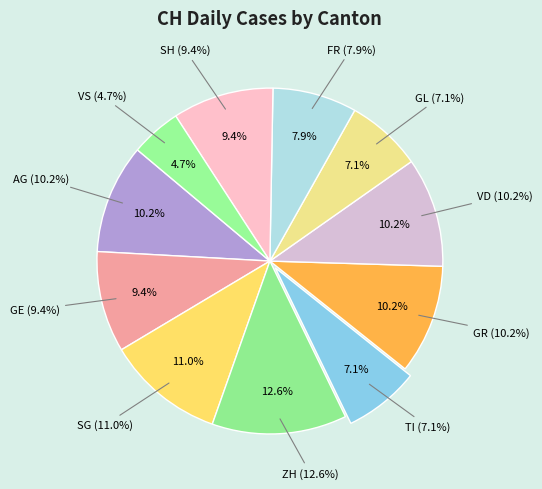

True or false: SG accounts for 11% of the total.

True